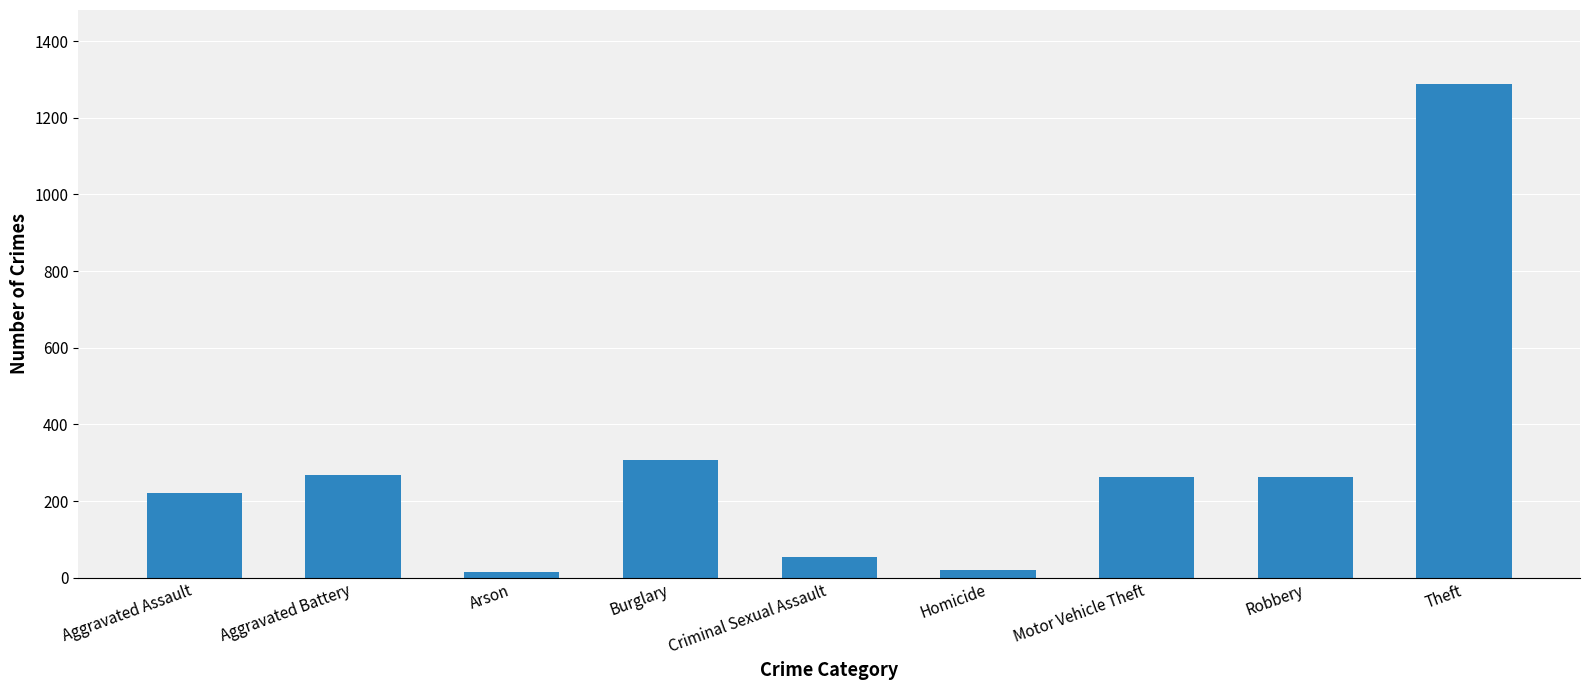

What position from the left is Criminal Sexual Assault?

5